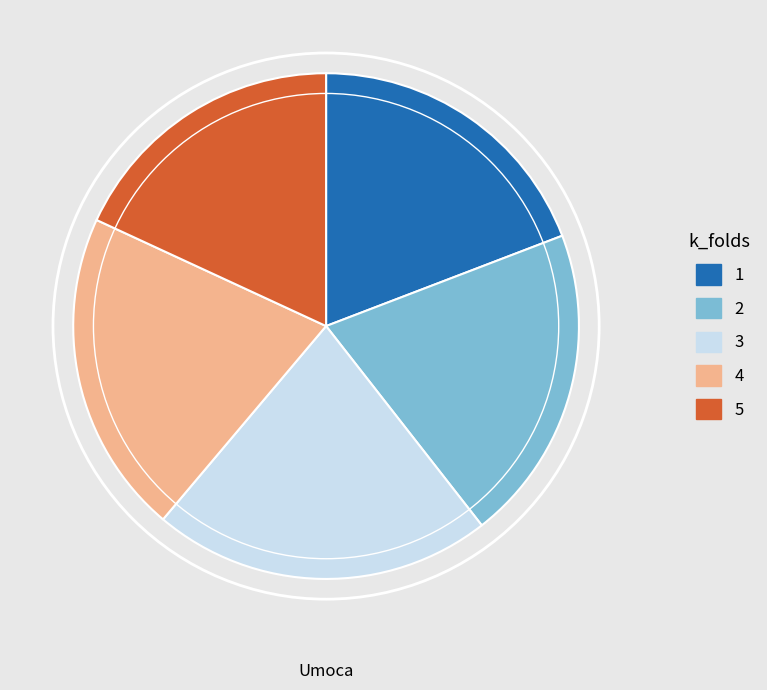

How many segments does this pie chart have?

5